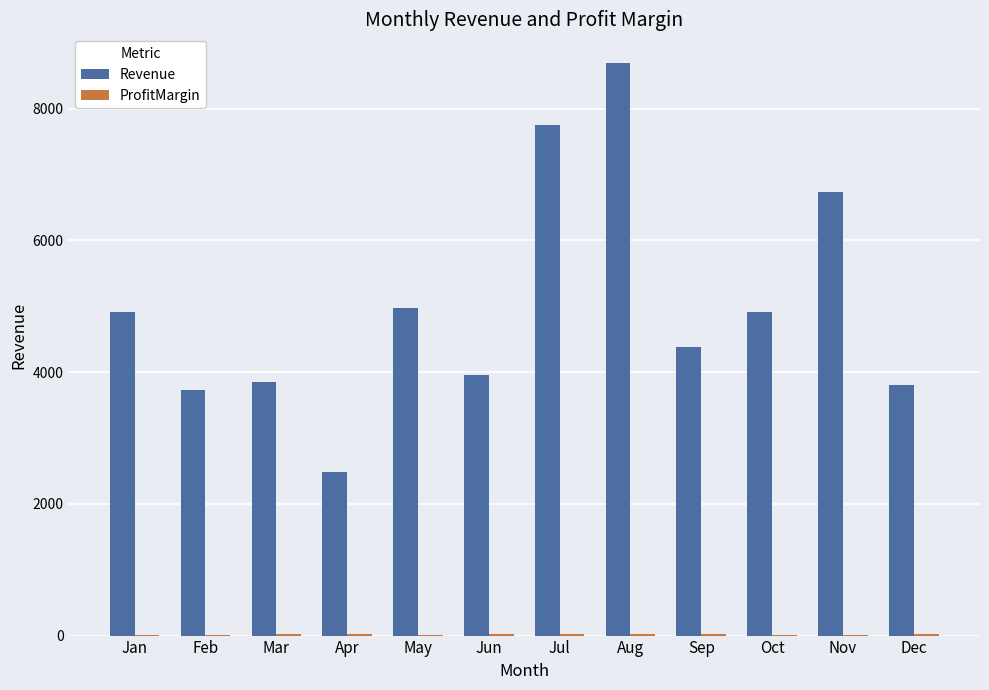

What is the spread (max minus min) of values at Feb?

3726.2